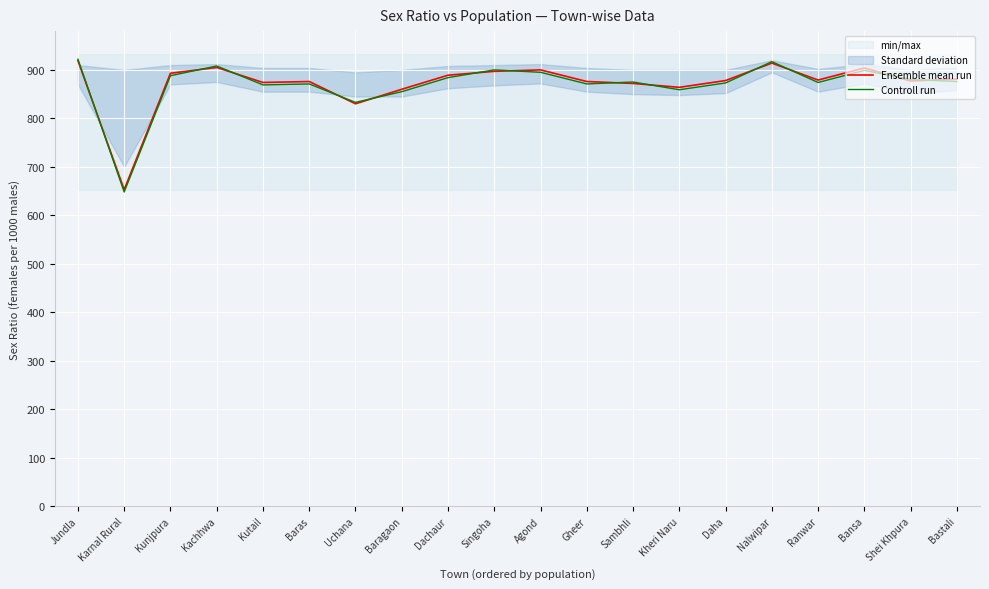

Where is the first local minimum for Controll run?

Karnal Rural